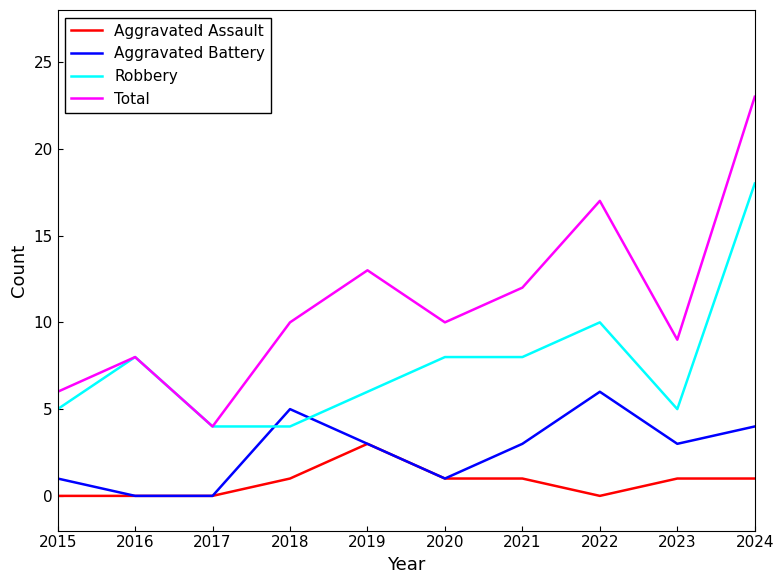

Does the chart display data point markers on the line(s)?

No